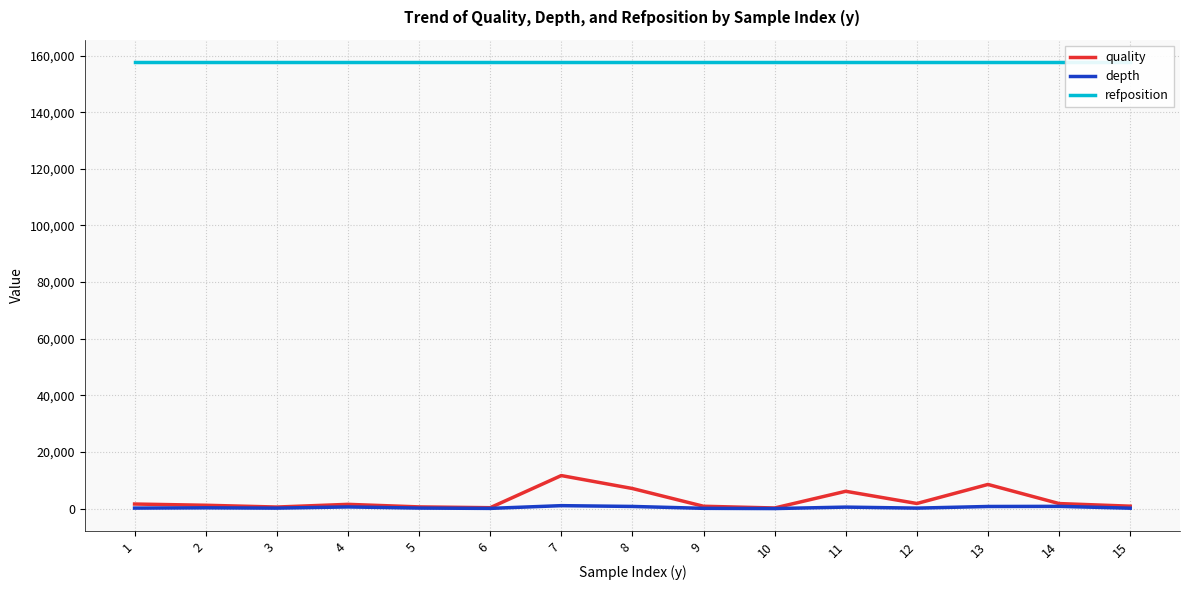

Reading right to left, list all the values displayed in this chart.

quality: 860.6	1782.6	8536.6	1811.6	6120.6	223.7	831.6	7101.6	11672.6	320.6	606.6	1505.6	556.6	1184.6	1618.6
depth: 147.0	798.0	753.0	175.0	531.0	21.0	98.0	767.0	1045.0	77.0	191.0	593.0	174.0	280.0	184.0
refposition: 157728.0	157728.0	157728.0	157728.0	157728.0	157728.0	157728.0	157728.0	157728.0	157728.0	157728.0	157728.0	157728.0	157728.0	157728.0